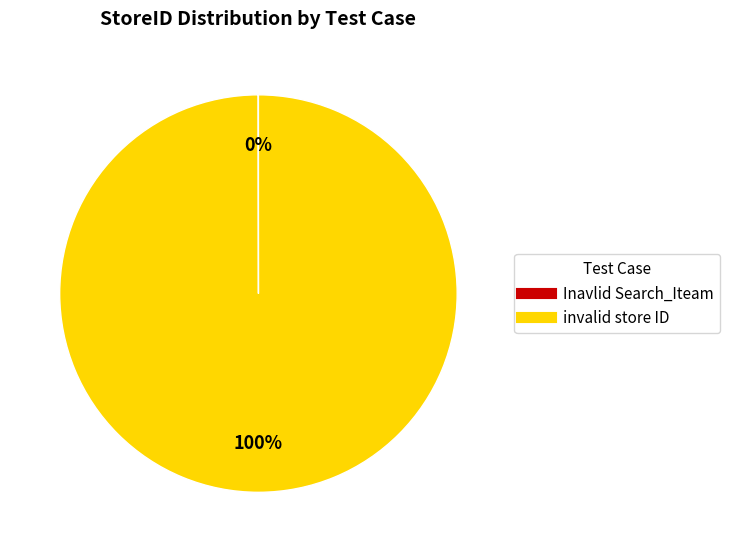

Is it true that invalid store ID is 100% of the pie?

True